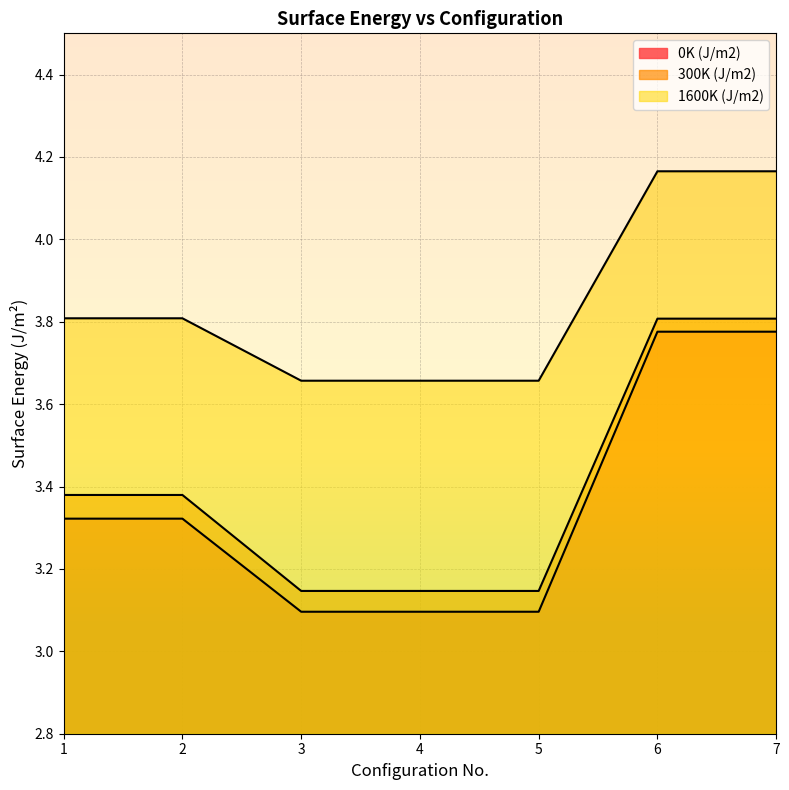

Rank the categories by 1600K (J/m2) value from highest to lowest.

6, 7, 1, 2, 3, 4, 5